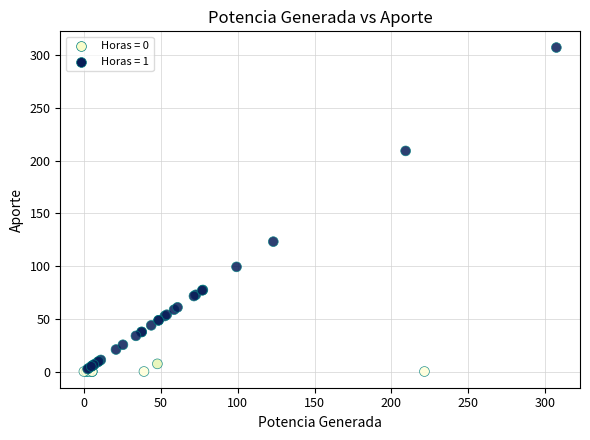

What Y value in the scatter plot is closest to 153?

123.2